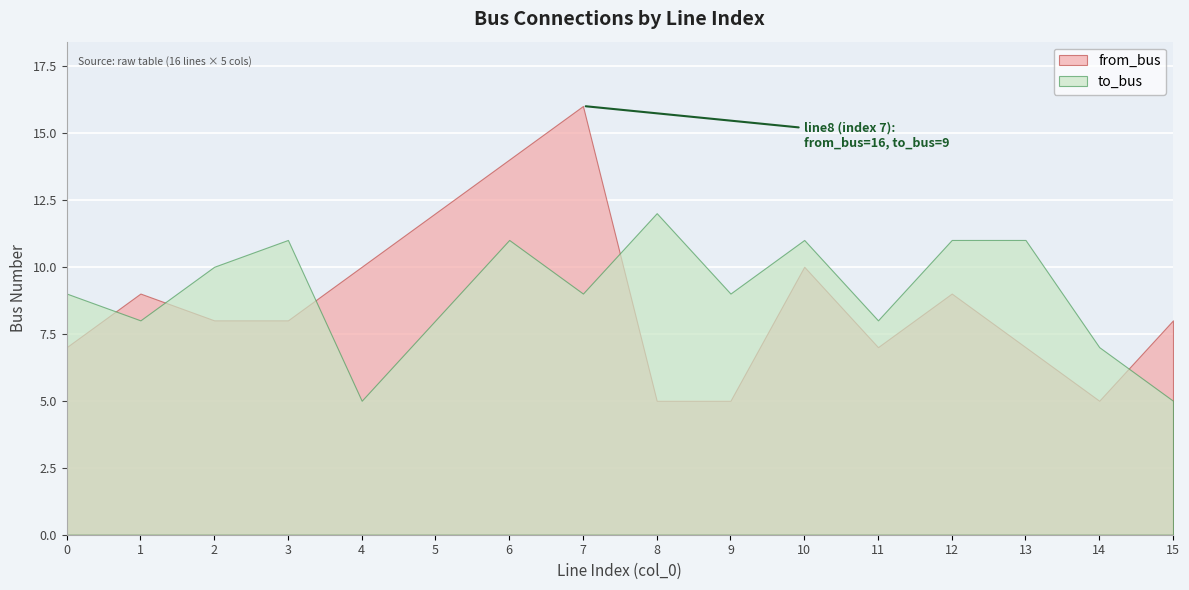

True or false: to_bus has a value of 5 at 4.

True